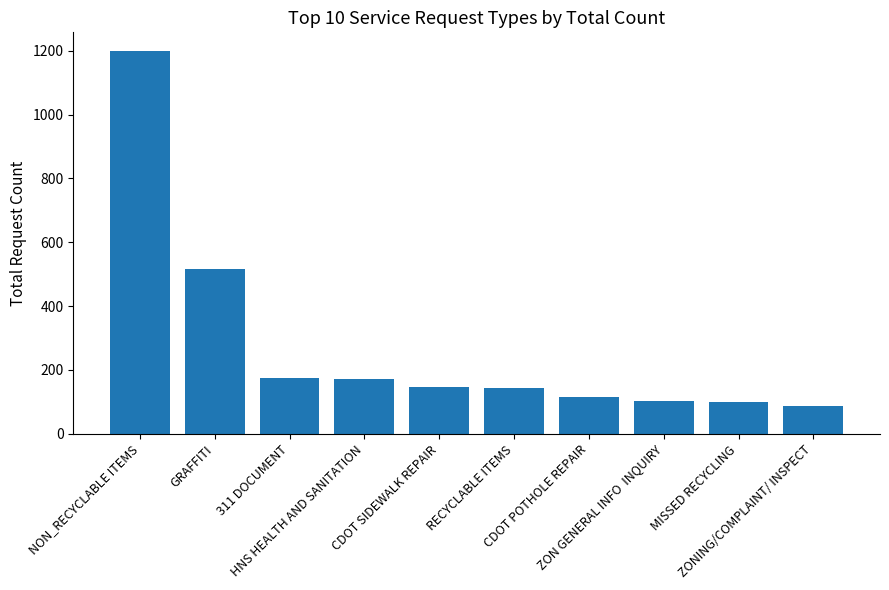

What is the difference between the values at CDOT POTHOLE REPAIR and HNS HEALTH AND SANITATION?

55